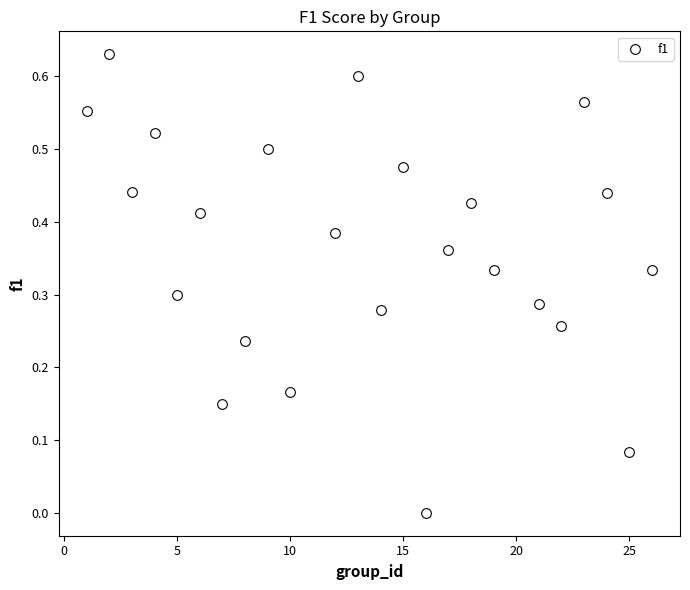

What is the range of X values (max minus min)?

25.0